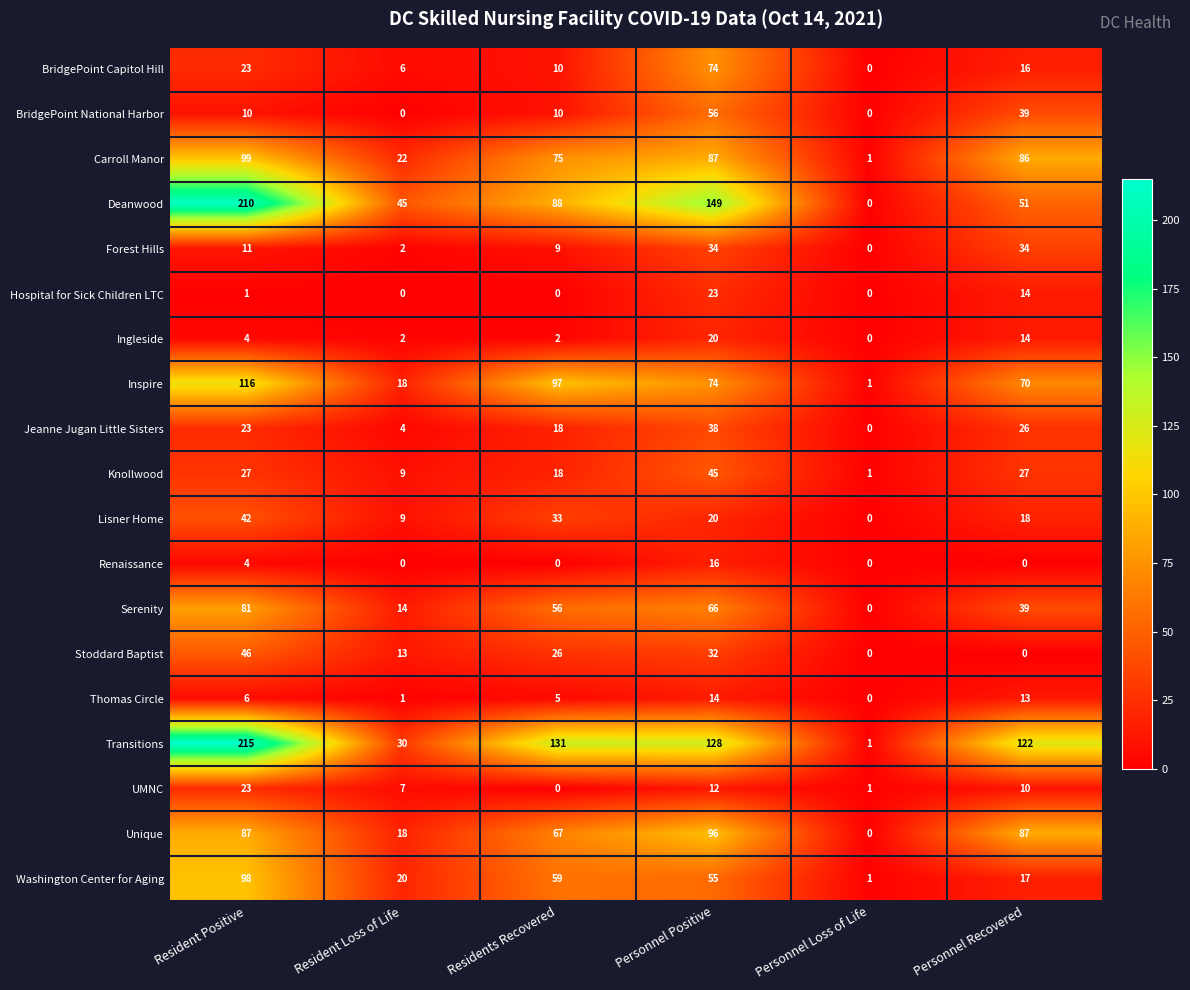

Which category has the highest value in the Jeanne Jugan Little Sisters series?

Personnel Positive